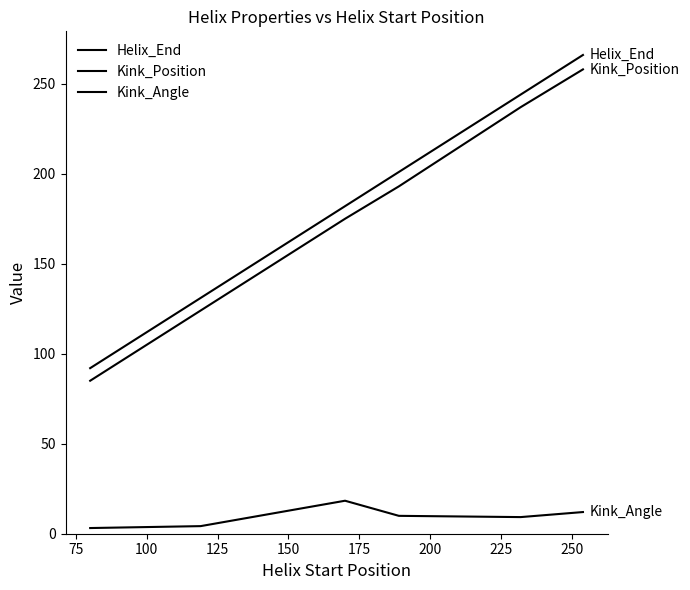

What is the difference between the maximum and minimum values in the Kink_Angle series?

15.2